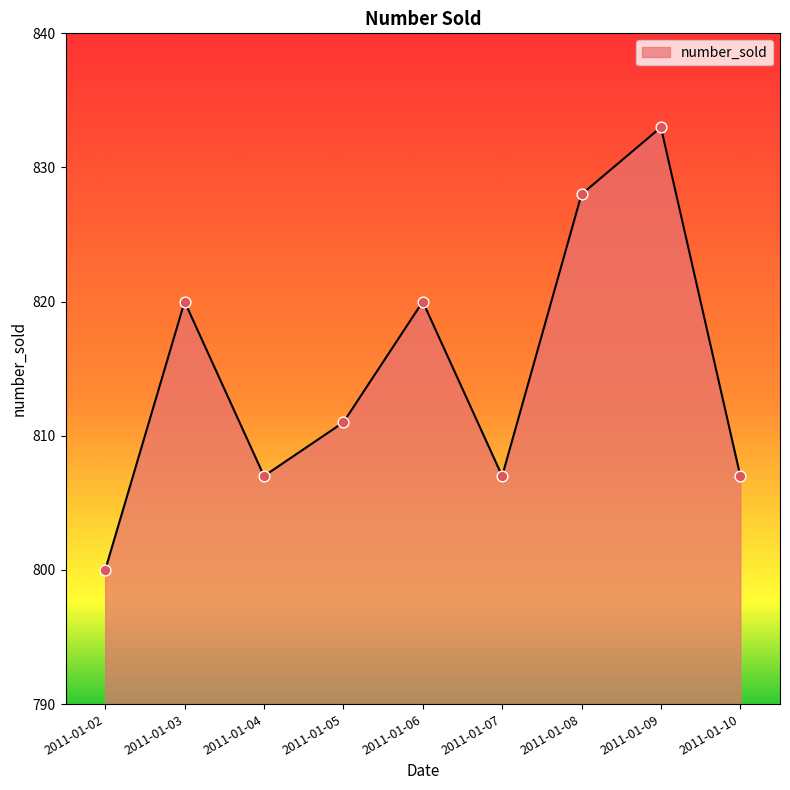

Which has a higher value, 2011-01-07 or 2011-01-08?

2011-01-08